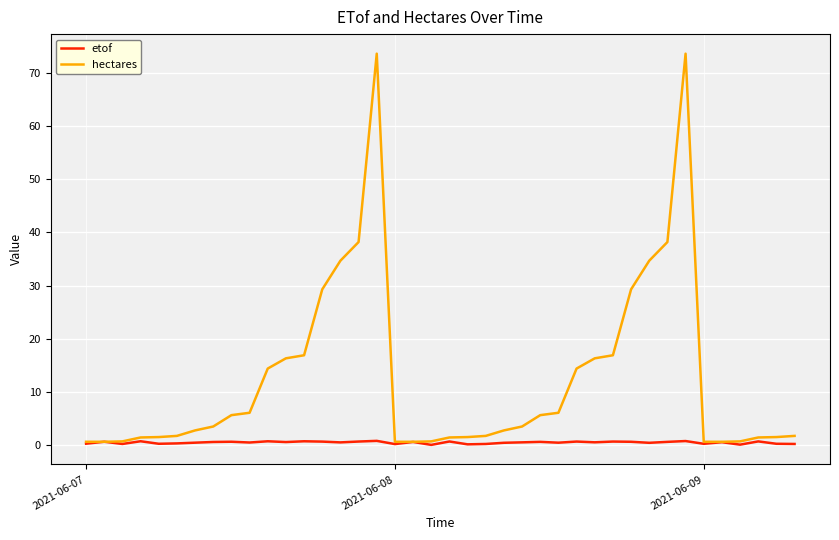

Which series has the widest spread of values?

hectares